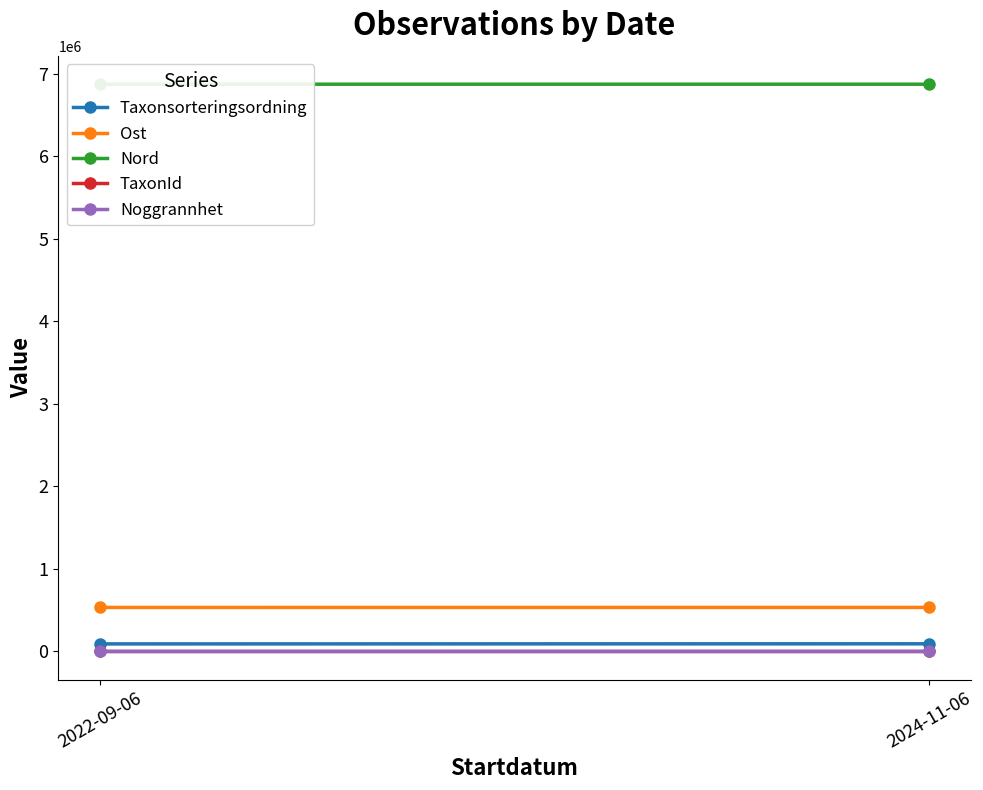

At which label does Noggrannhet reach its peak?

2022-09-06